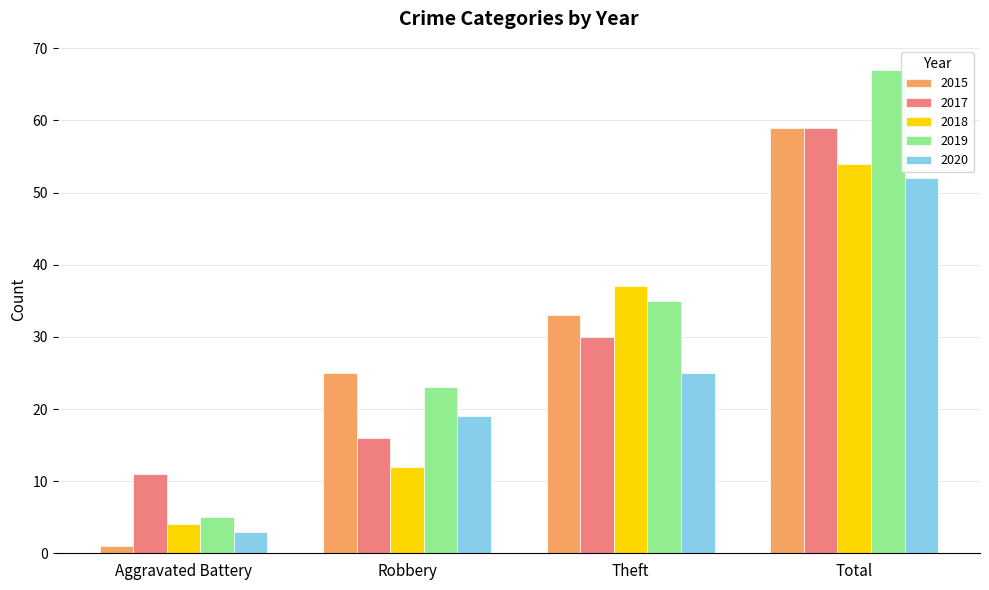

How many bars are there in total?

20